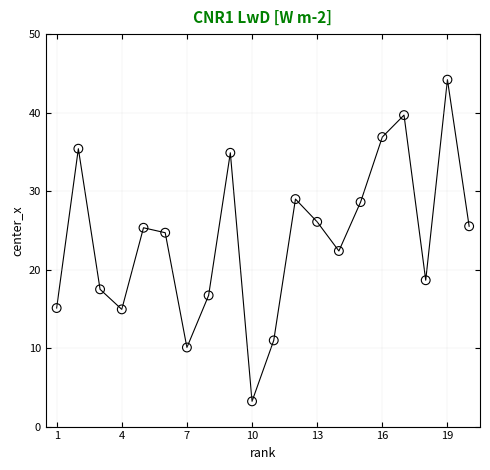

What Y value in the scatter plot is closest to 23?

22.4